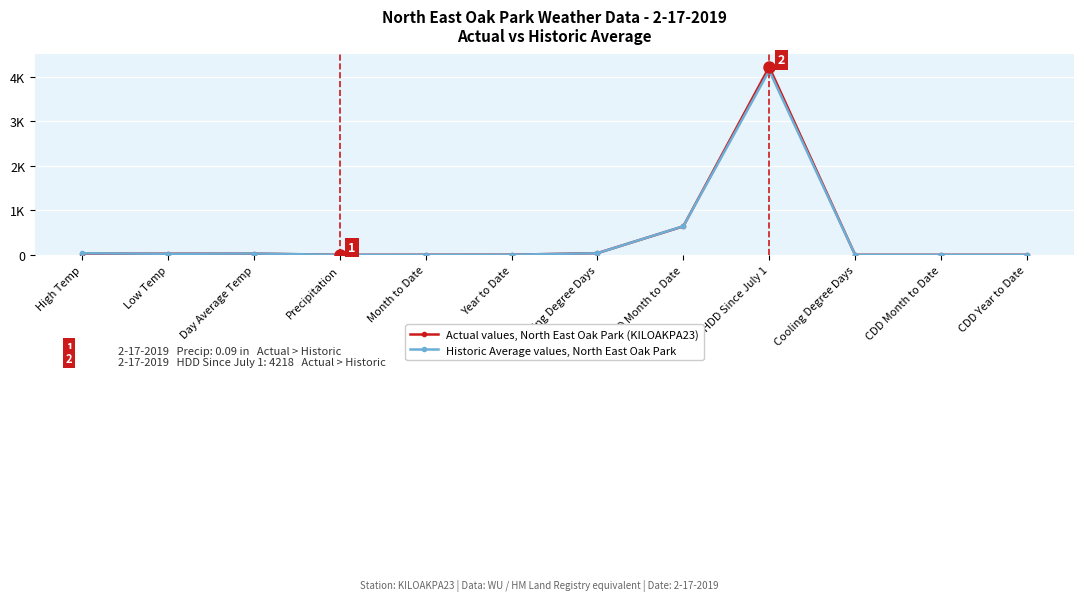

What are all the series names shown in the legend?

Actual values, North East Oak Park (KILOAKPA23), Historic Average values, North East Oak Park